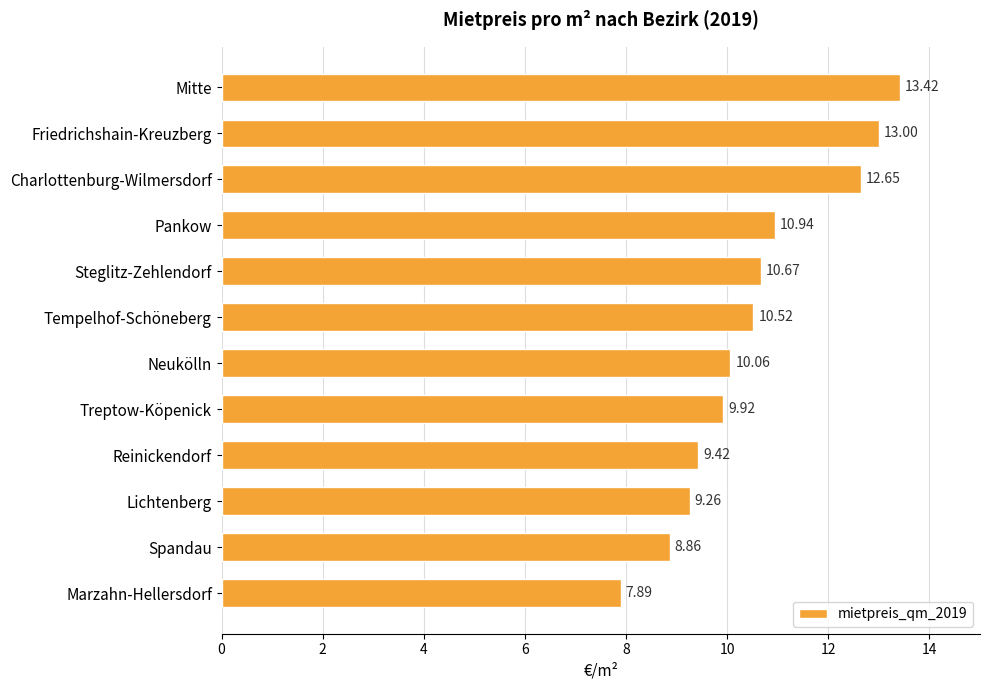

What is the sum of all values?

126.6